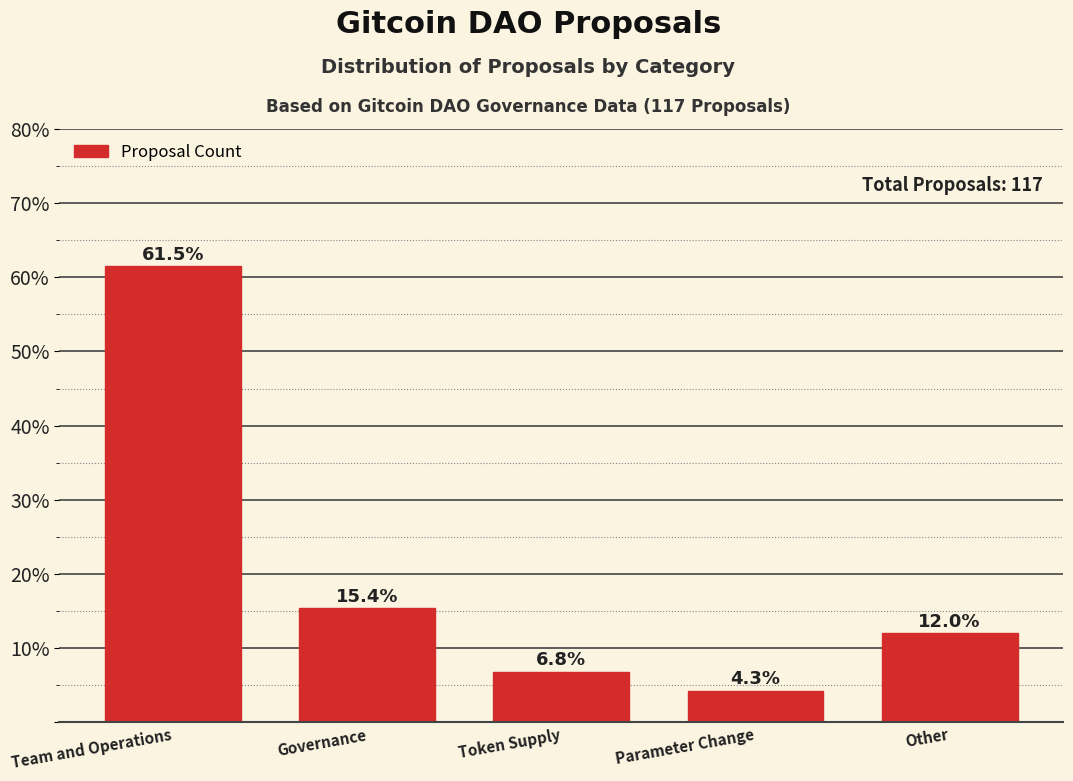

Reading left to right, transcribe all the data shown in this chart.

Team and Operations=61.5	Governance=15.4	Token Supply=6.8	Parameter Change=4.3	Other=12.0